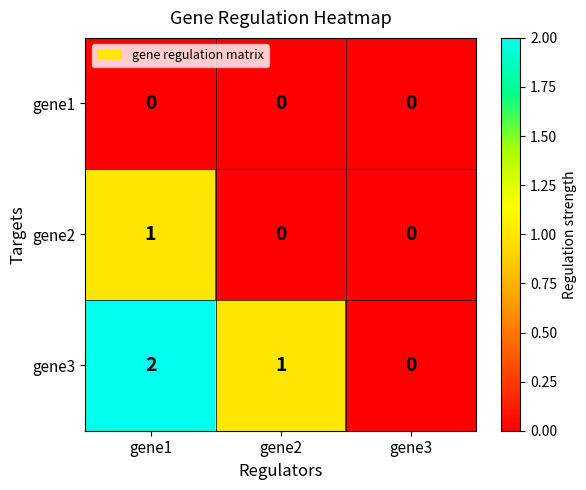

True or false: gene1 has a value of 0 at gene1.

True